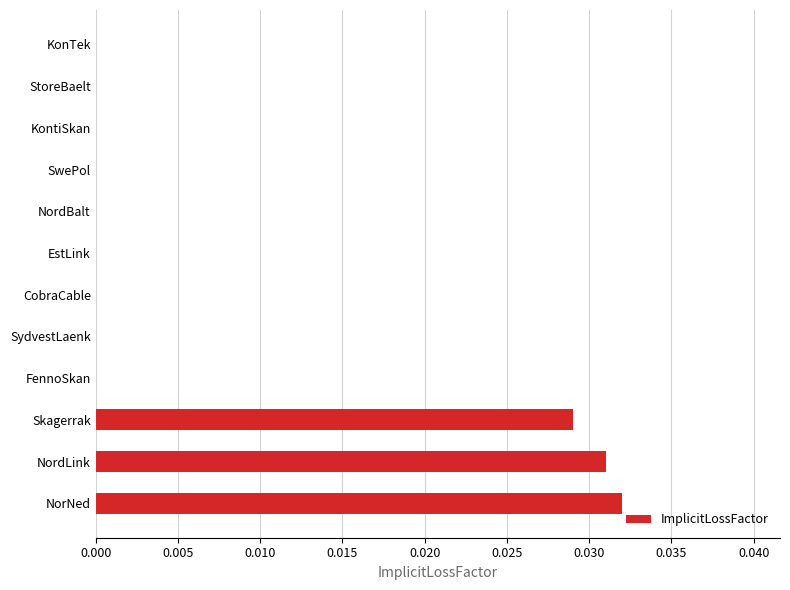

Which category has the highest value across all series?

NorNed